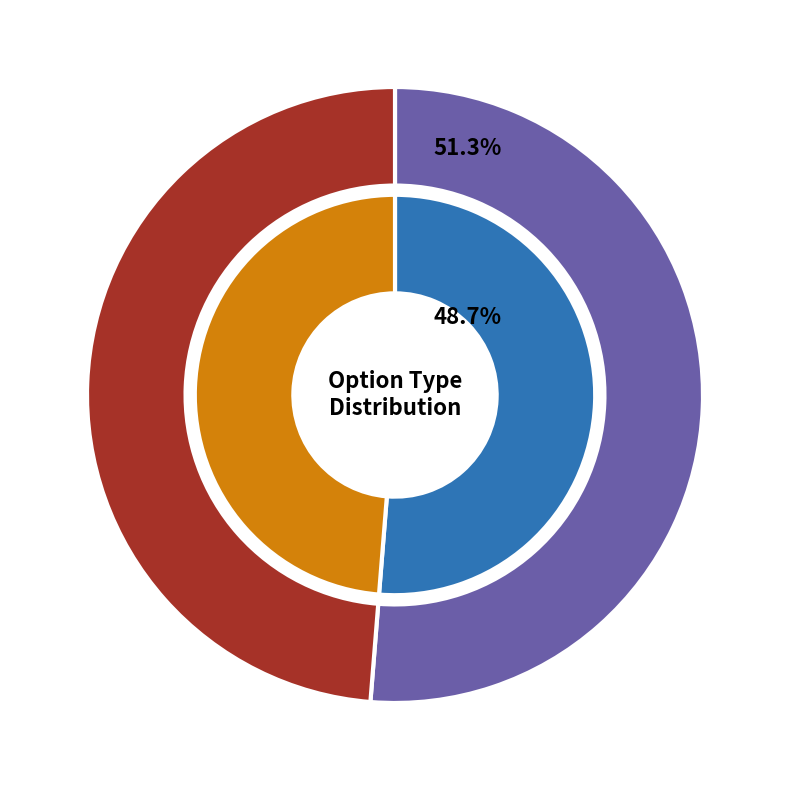

True or false: P accounts for 43% of the total.

False